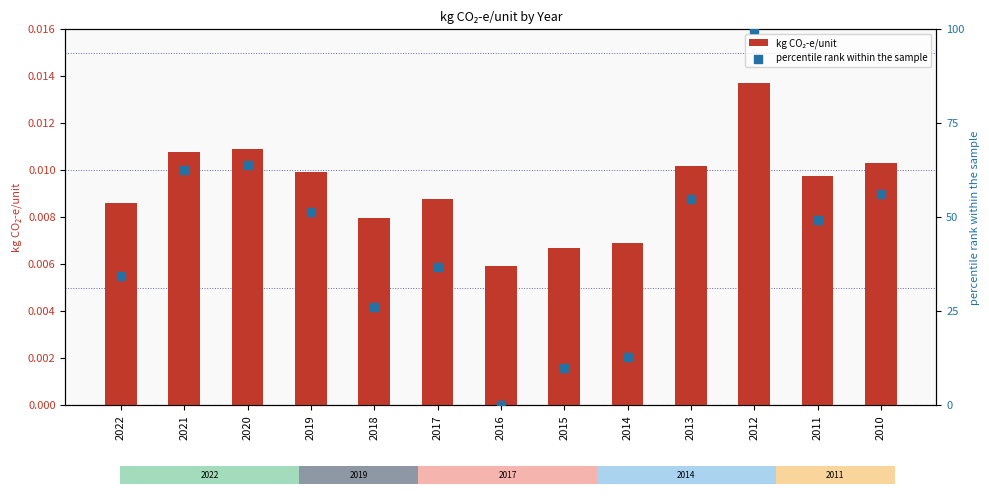

Which series has the largest Y range (max minus min)?

percentile rank within the sample